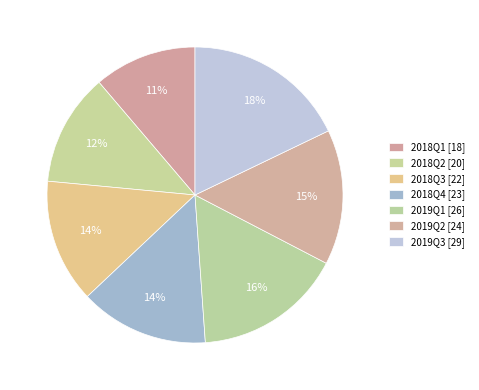

How many segments does this pie chart have?

7